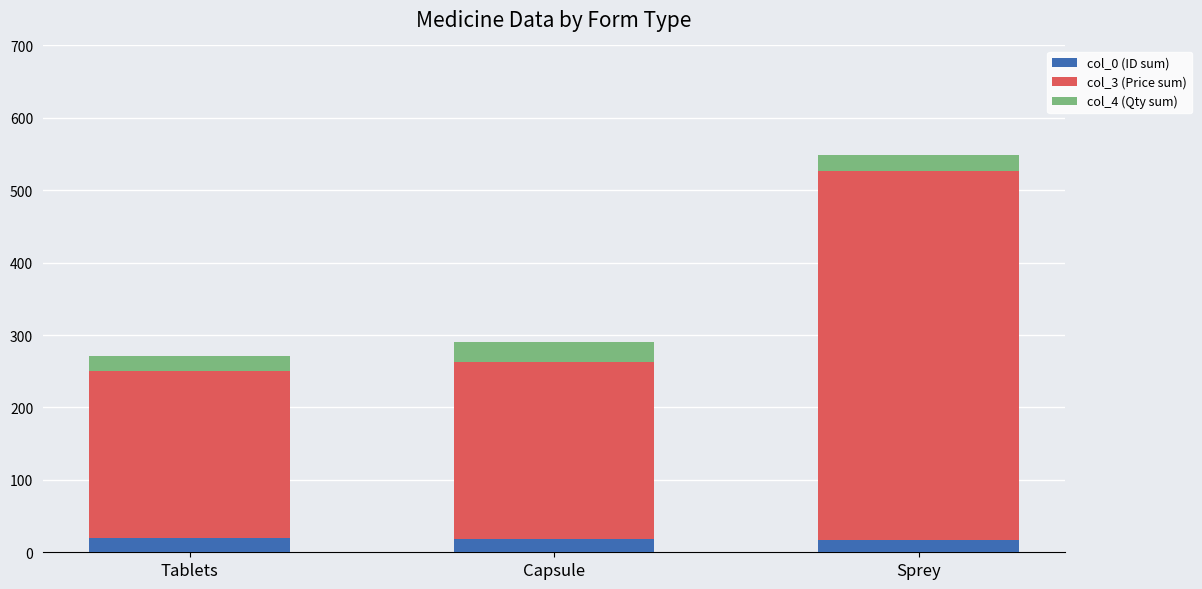

At which category is the sum across all series the highest?

Sprey